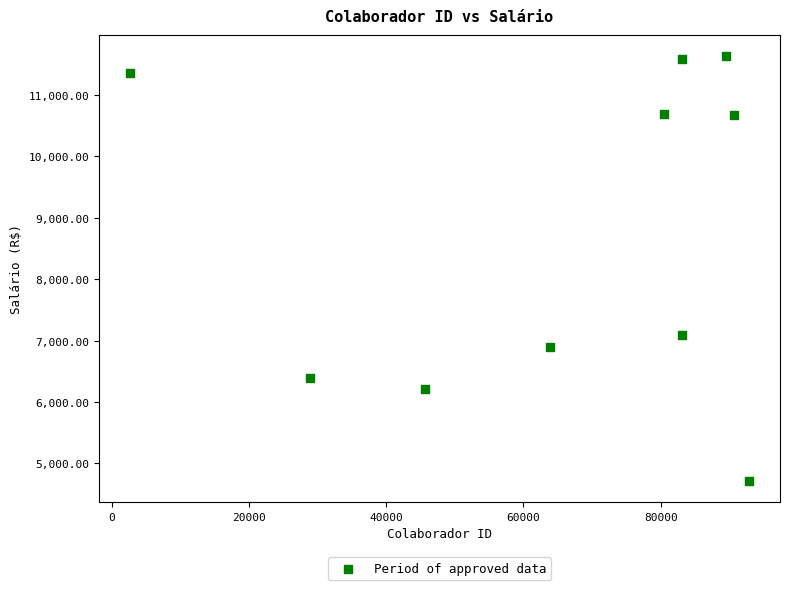

What is the range of X values (max minus min)?

90250.0